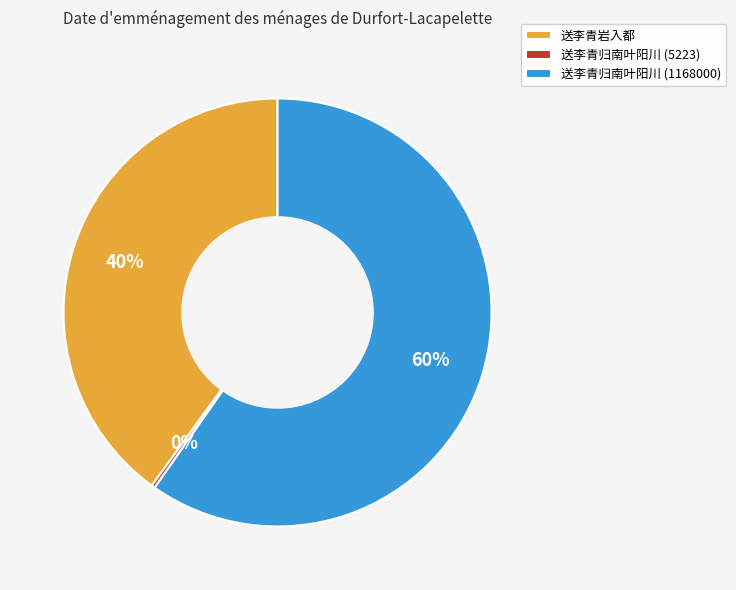

Which category has the biggest portion of the pie?

送李青归南叶阳川 (1168000)